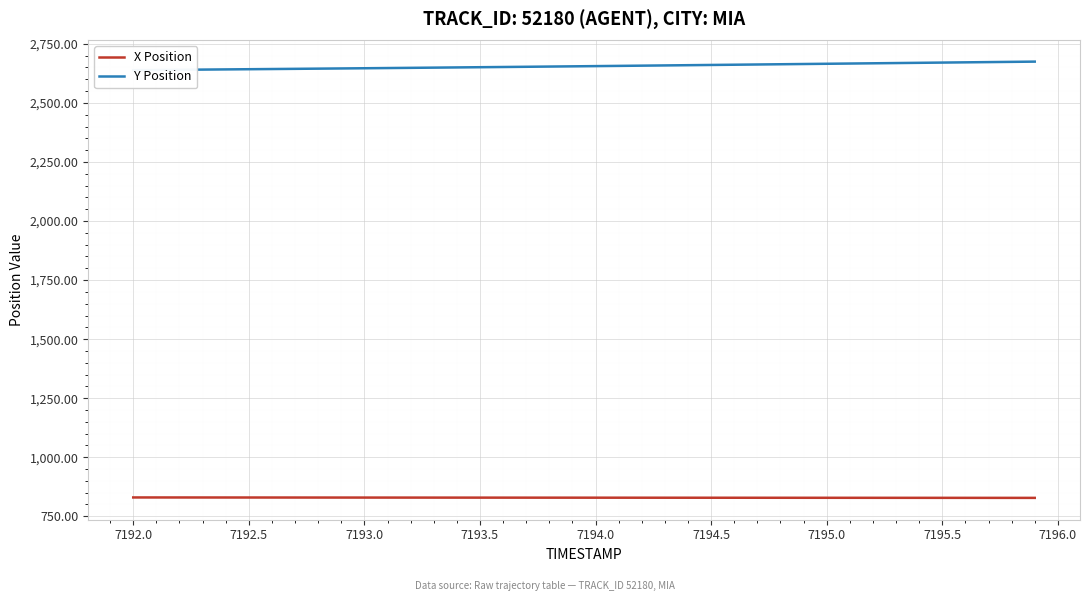

True or false: X Position has a value of 828.3 at 7195.0.

True